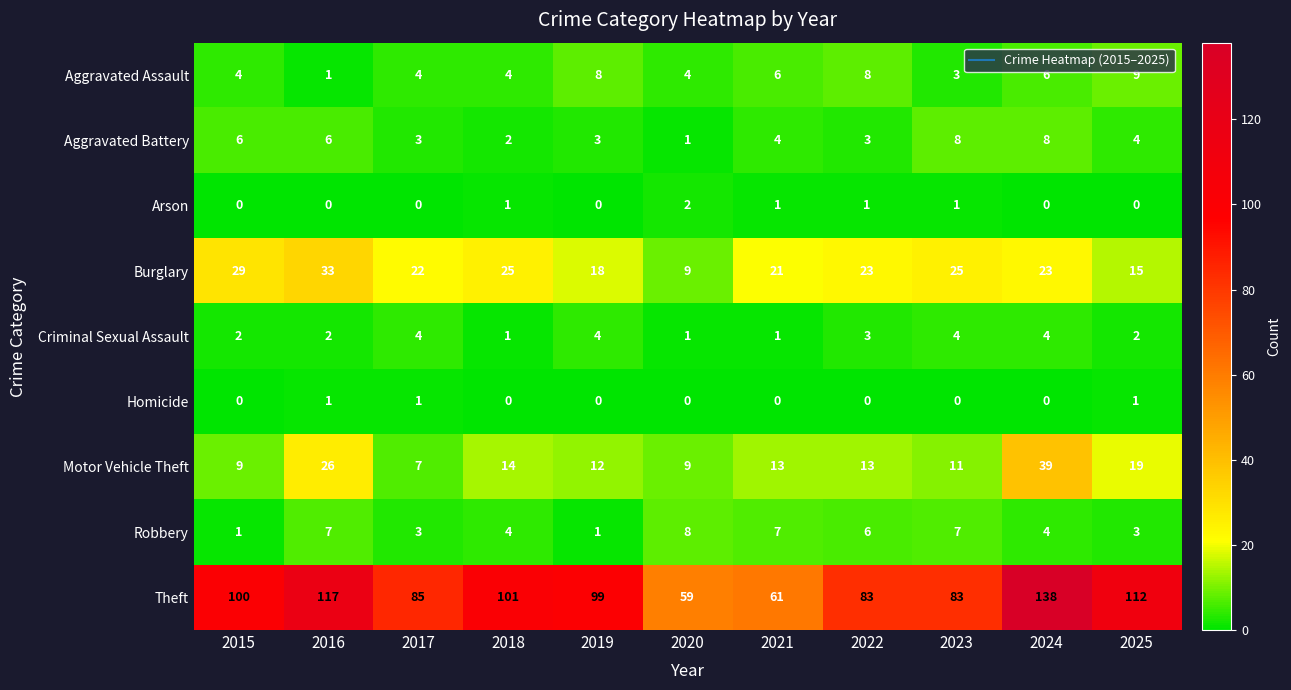

What is the sum of all Burglary values?

243